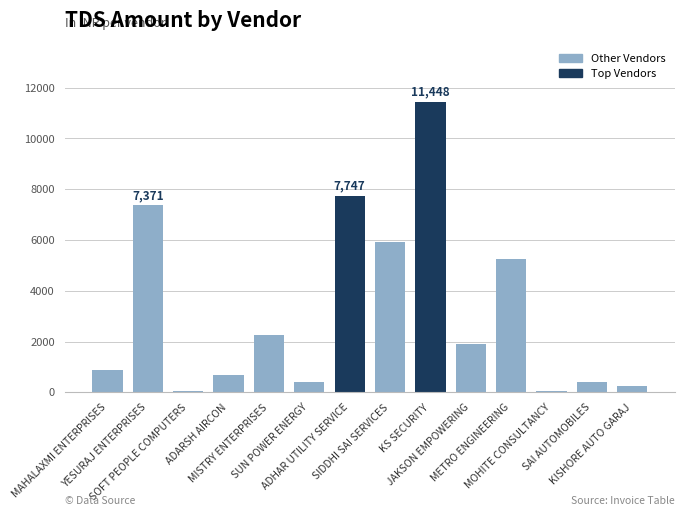

What is the sum of the values at SUN POWER ENERGY and KS SECURITY?

11868